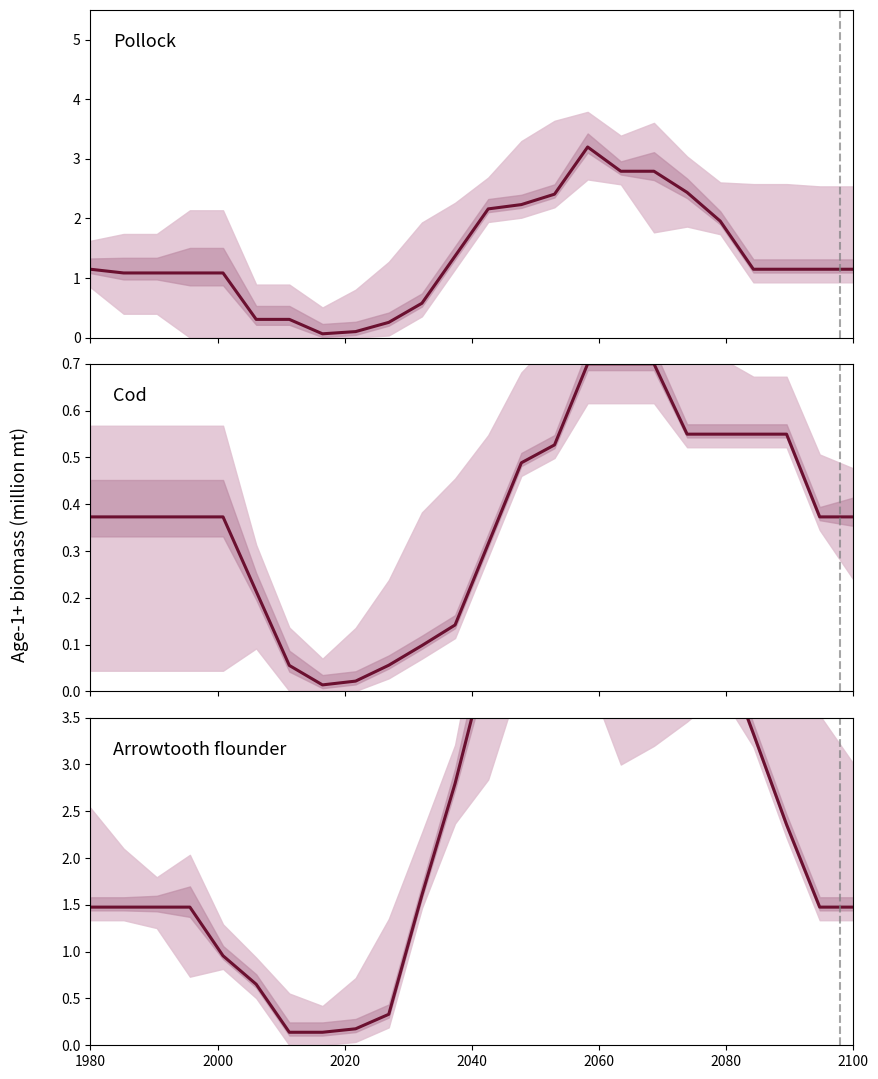

List the series in order of their overall mean, highest first.

Arrowtooth flounder, Pollock, Cod